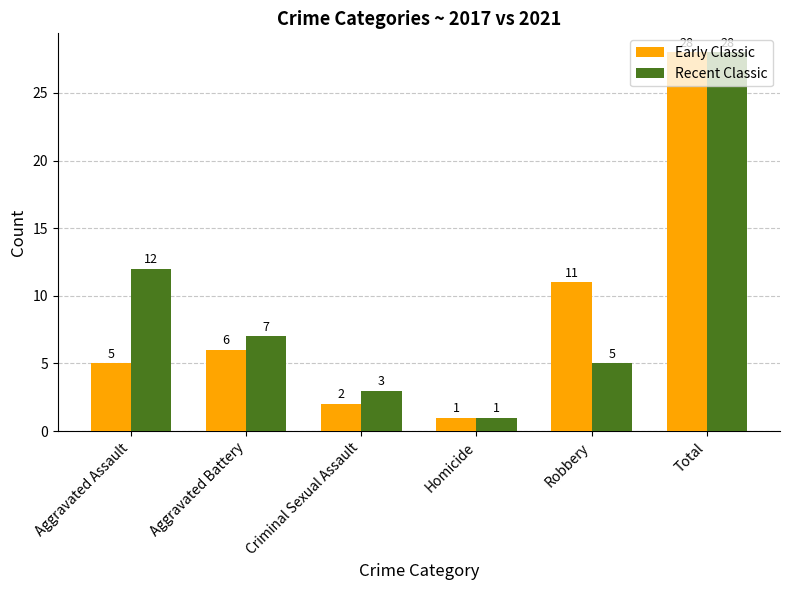

List the series in order of their overall mean, highest first.

Recent Classic, Early Classic